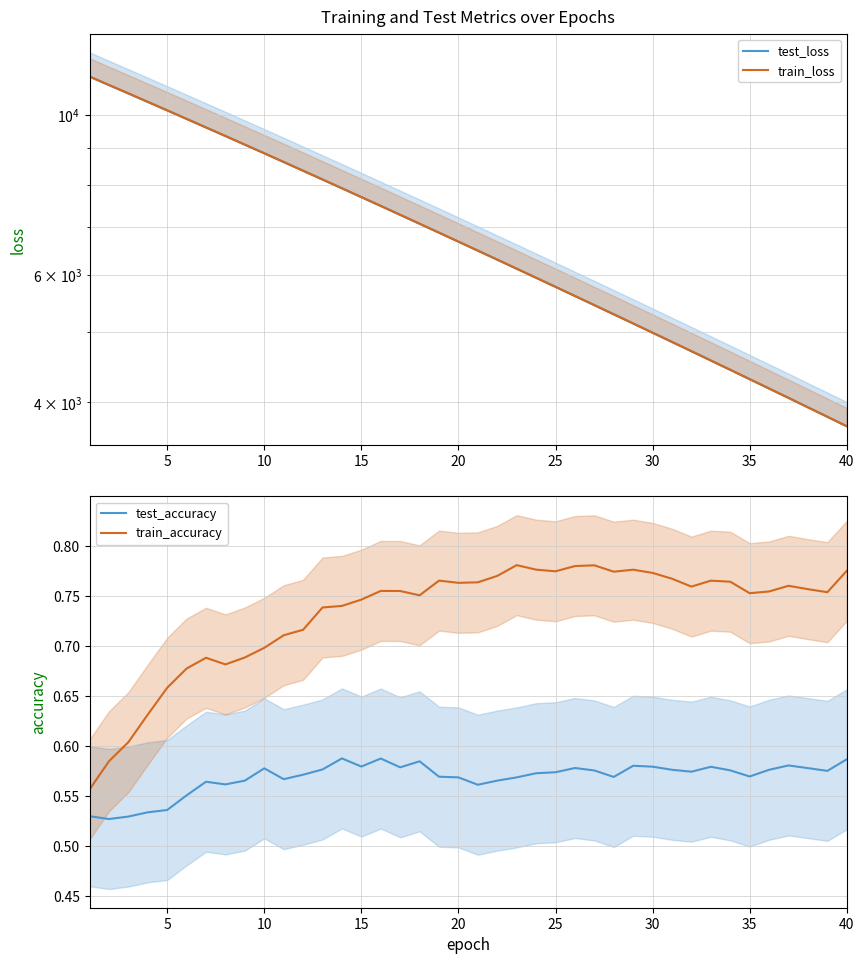

True or false: test_accuracy and train_accuracy intersect in this chart.

False